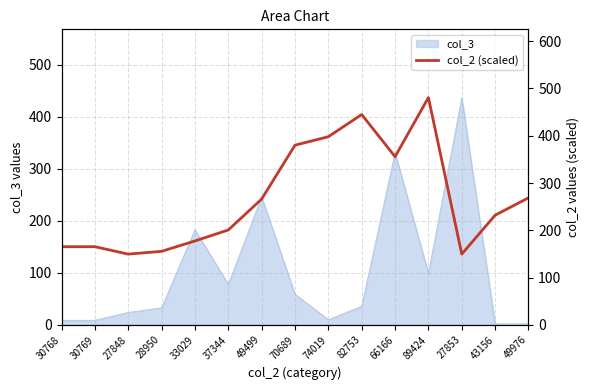

What is the label of the 3rd point from the right?

27853